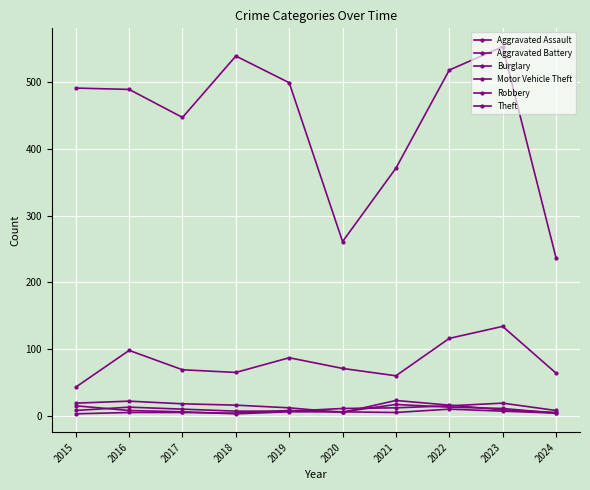

Is the value of Theft at 2023 greater than the value of Aggravated Assault at 2020?

Yes